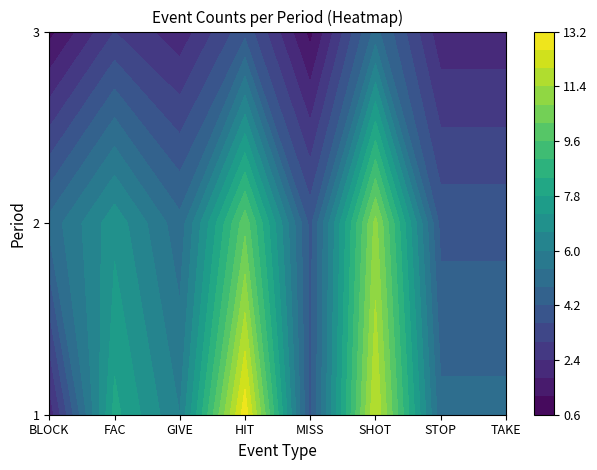

Rank the series at 0 from lowest to highest value.

BLOCK, MISS, STOP, TAKE, GIVE, FAC, SHOT, HIT